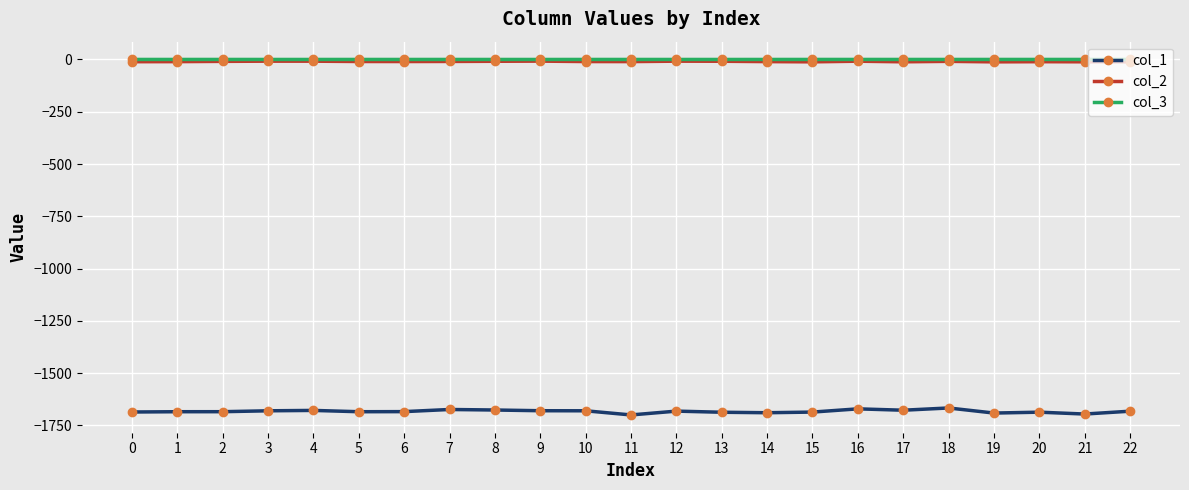

What is the minimum value shown in the chart?

-1699.8